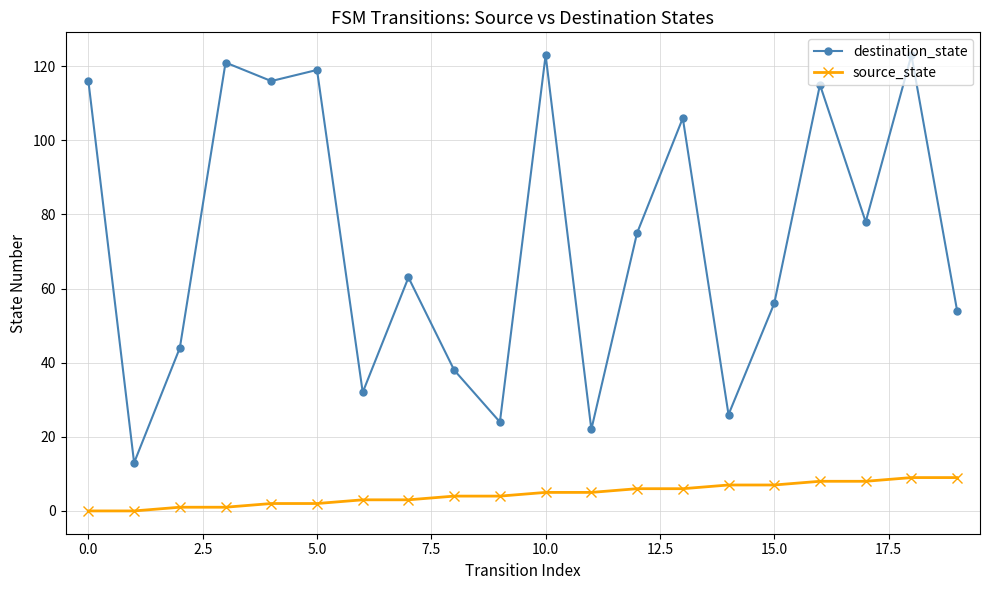

Reading left to right, what are all the values shown in this chart?

destination_state: 116	13	44	121	116	119	32	63	38	24	123	22	75	106	26	56	115	78	123	54
source_state: 0	0	1	1	2	2	3	3	4	4	5	5	6	6	7	7	8	8	9	9